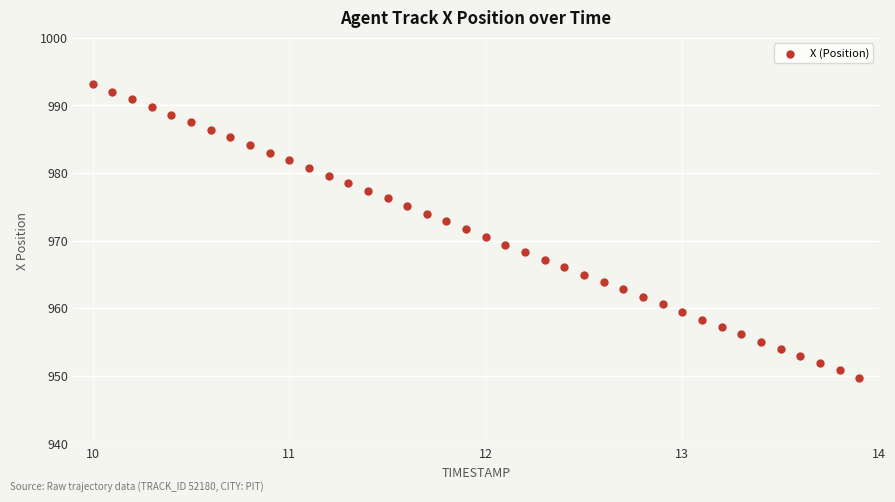

What is the range of X values (max minus min)?

3.9